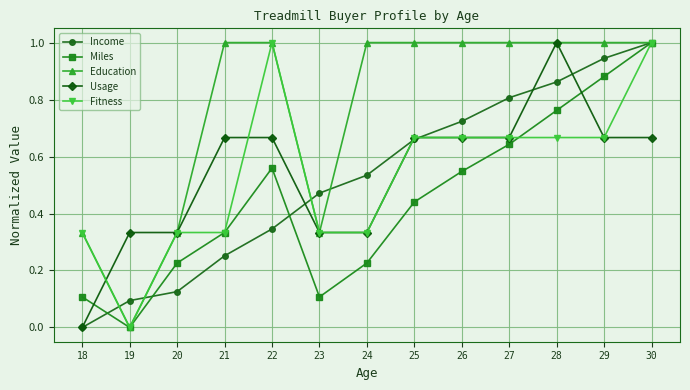

Where is the first local minimum for Education?

19